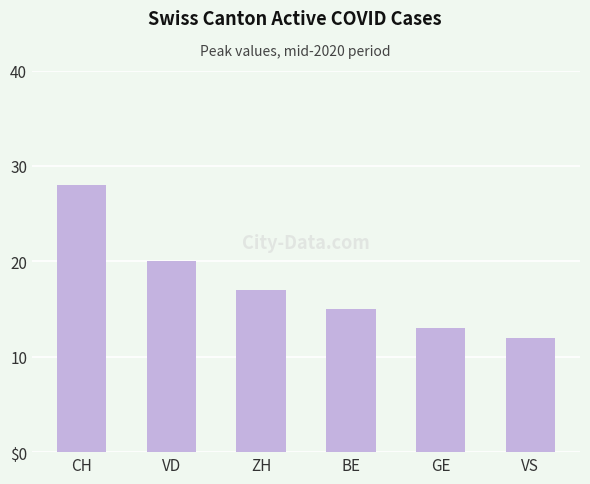

What is the ratio of the value at CH to the value at VD?

1.4